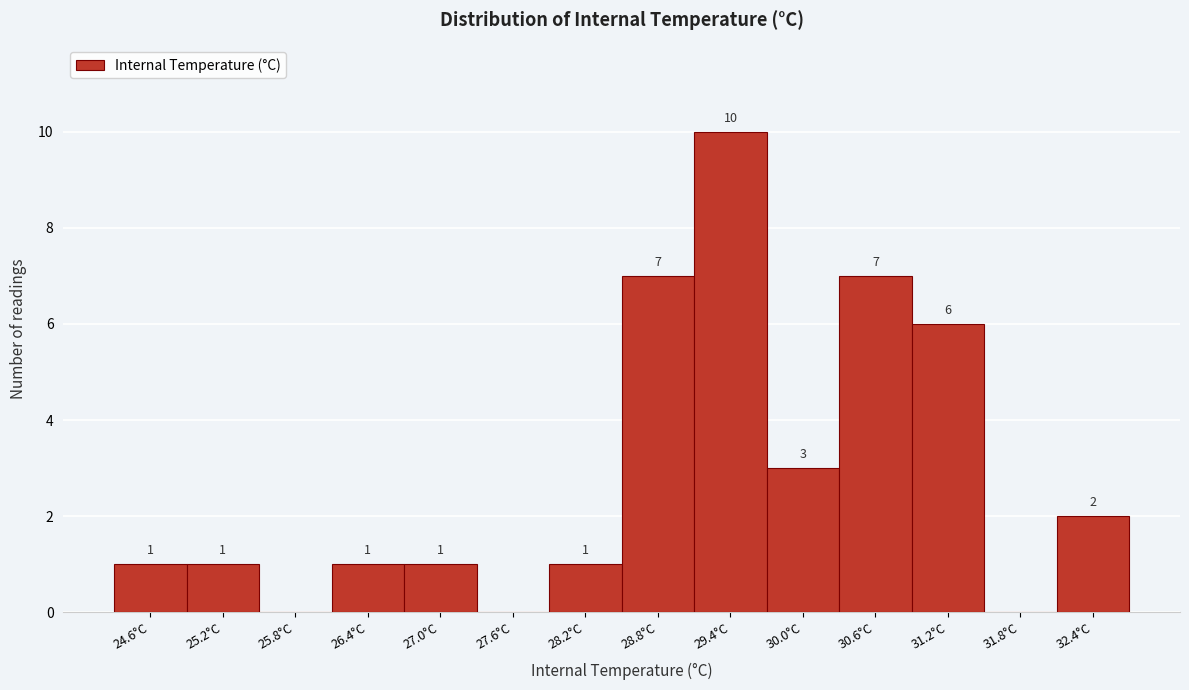

Reading left to right, transcribe all the data shown in this chart.

24.6°C=1	25.2°C=1	25.8°C=0	26.4°C=1	27.0°C=1	27.6°C=0	28.2°C=1	28.8°C=7	29.4°C=10	30.0°C=3	30.6°C=7	31.2°C=6	31.8°C=0	32.4°C=2